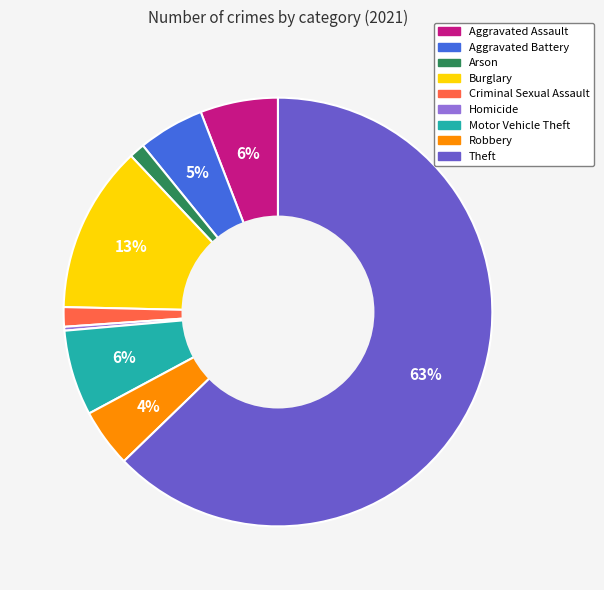

The Arson slice represents 11% of the pie. True or false?

False